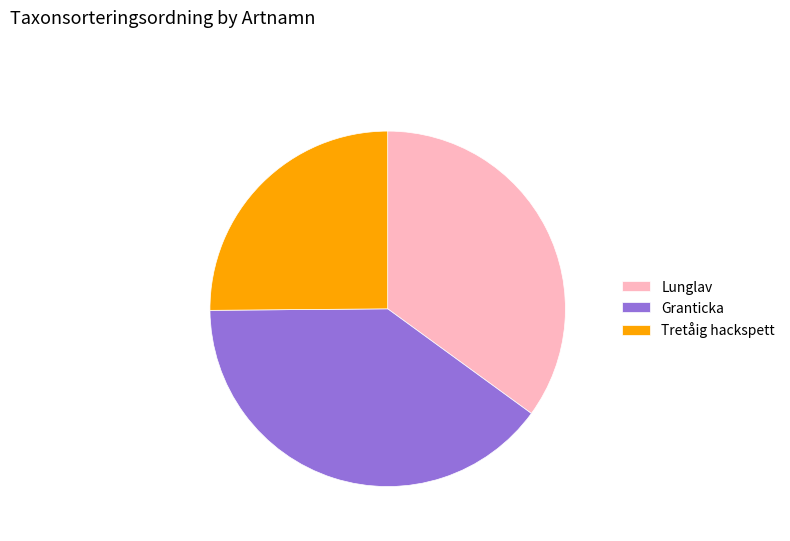

True or false: Lunglav accounts for 35% of the total.

True